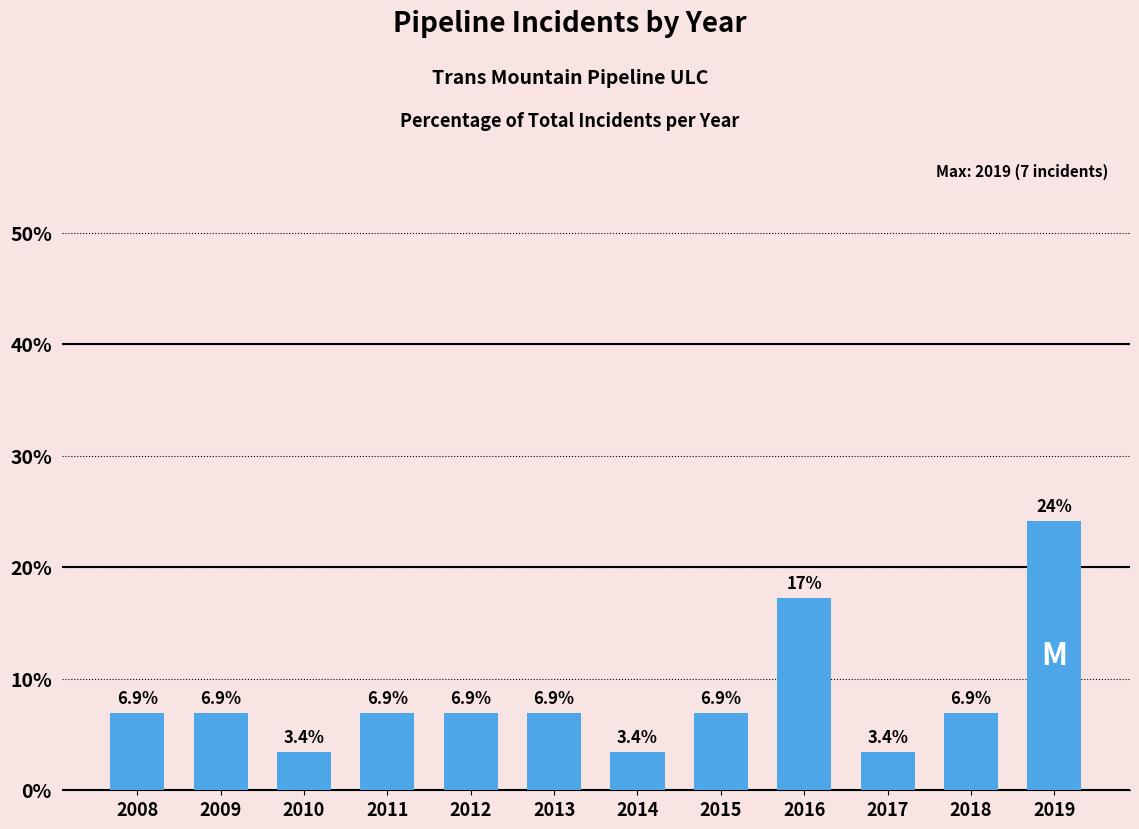

Reading left to right, transcribe all the data shown in this chart.

6.9	6.9	3.4	6.9	6.9	6.9	3.4	6.9	17.2	3.4	6.9	24.1